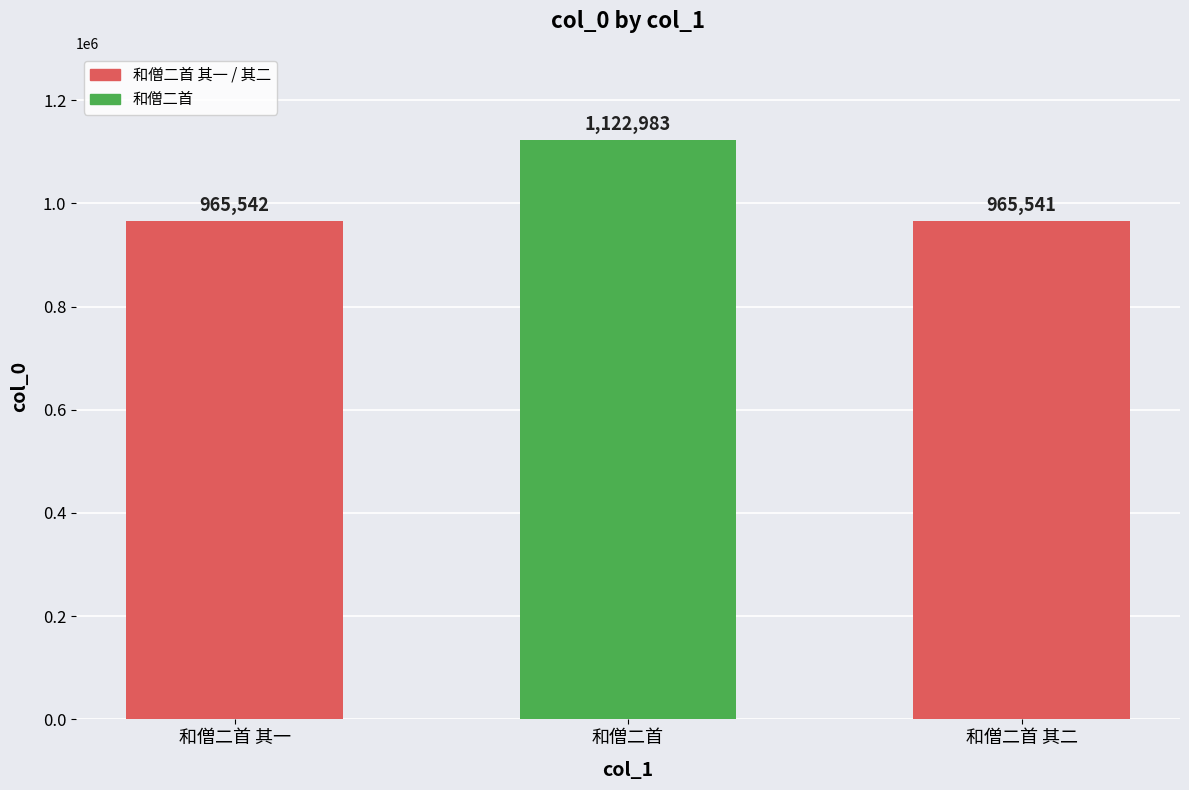

Which category has the highest value across all series?

和僧二首